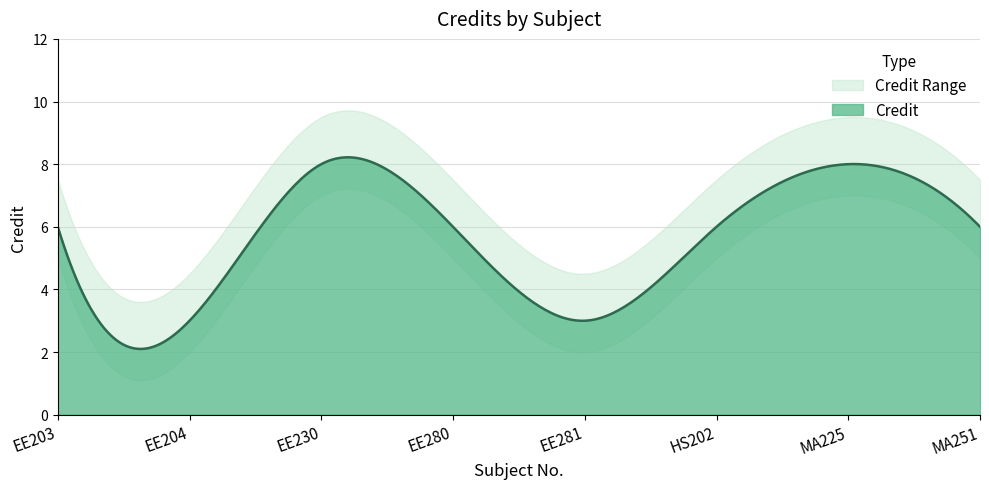

List the labels in order of value, smallest first.

EE204, EE281, EE203, EE280, HS202, MA251, EE230, MA225